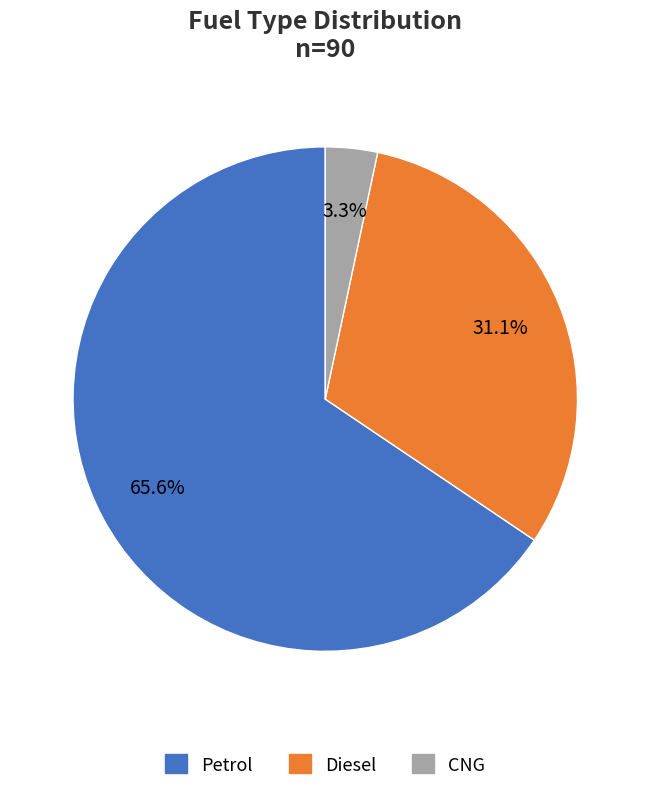

Between CNG and Petrol, which is larger?

Petrol